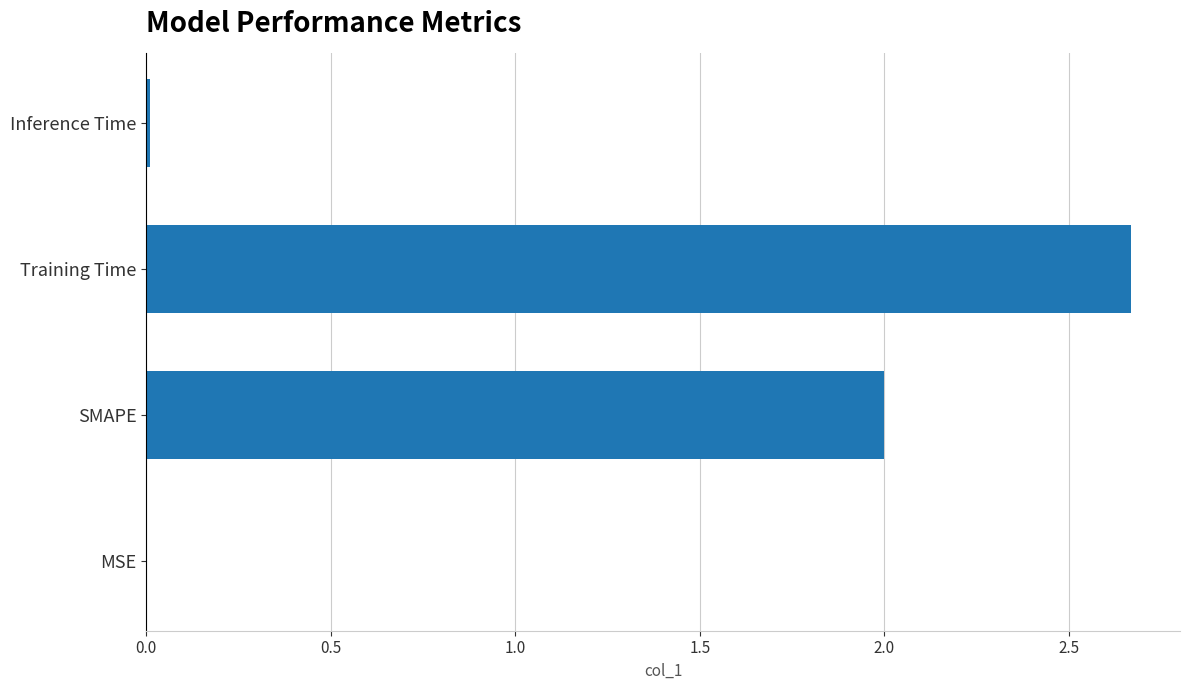

What is the approximate value at SMAPE?

2.0